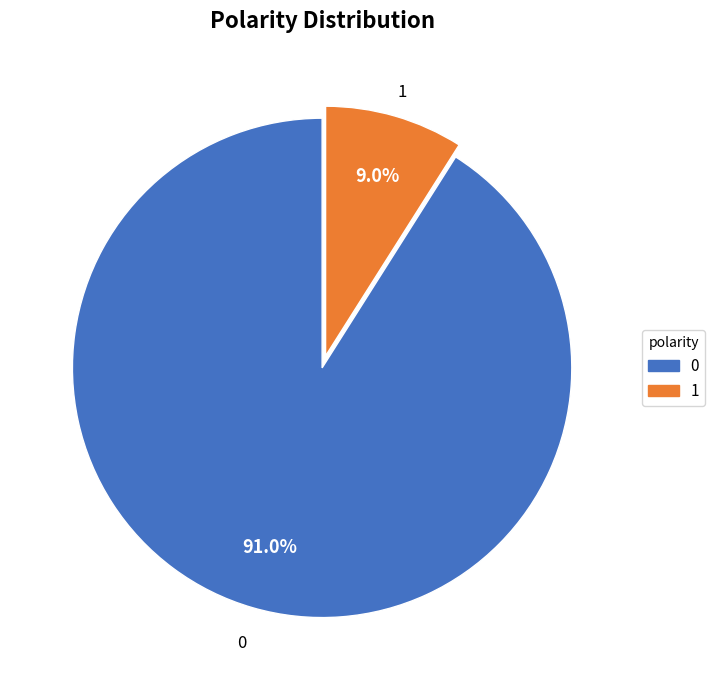

The 1 slice represents 9% of the pie. True or false?

True